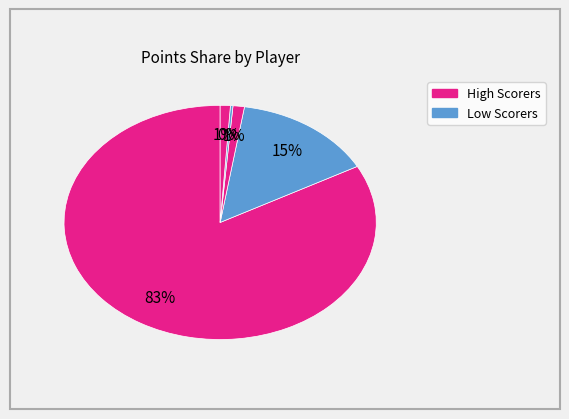

To the nearest percent, what is the average slice percentage?

20%